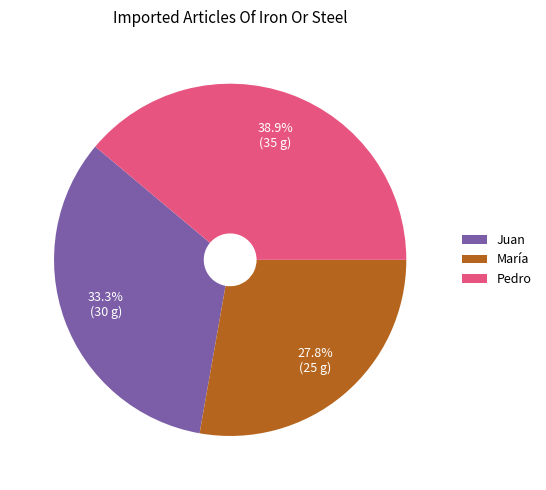

Is it true that Juan is 44% of the pie?

False